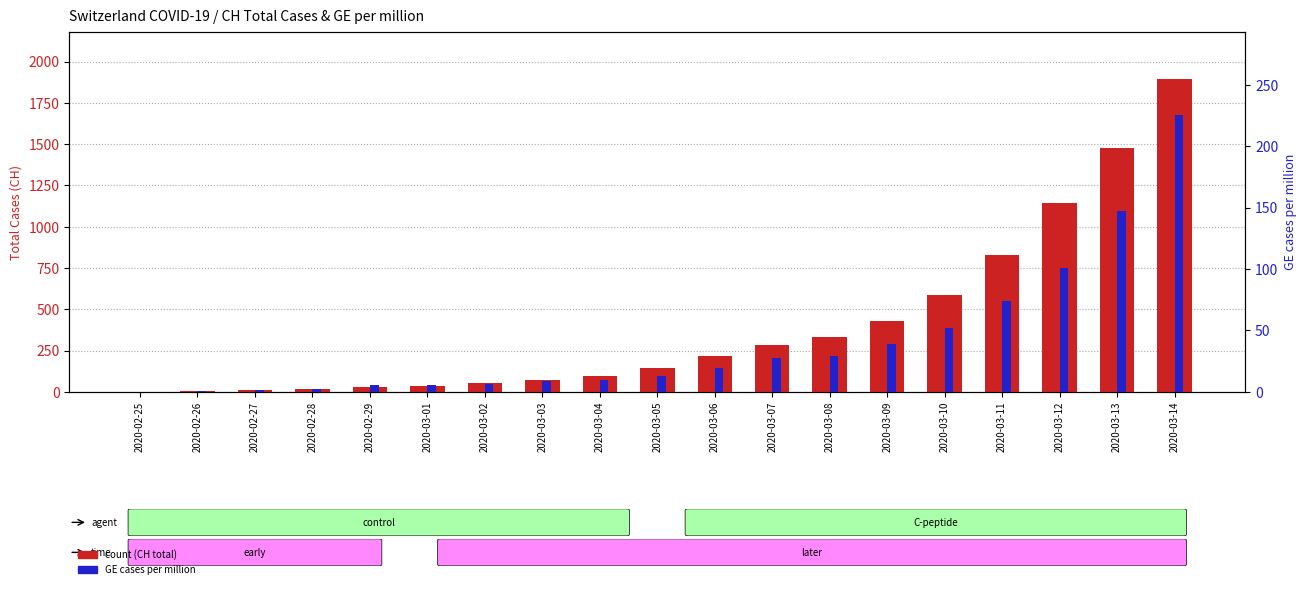

How many positive values does the GE per million series have?

18